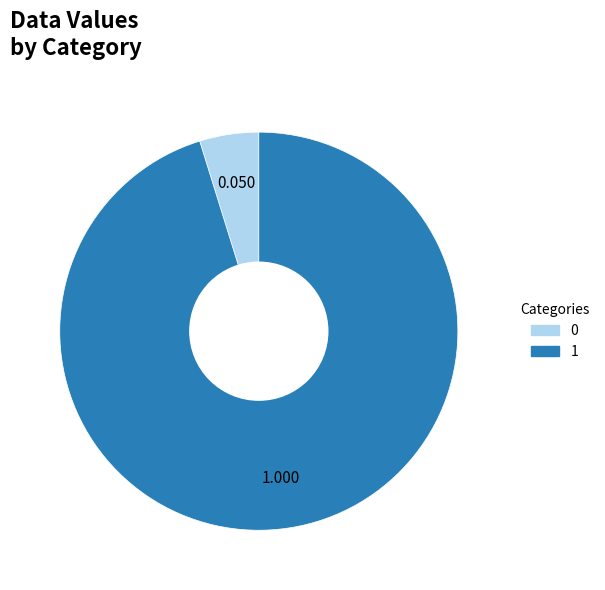

How many segments does this pie chart have?

2